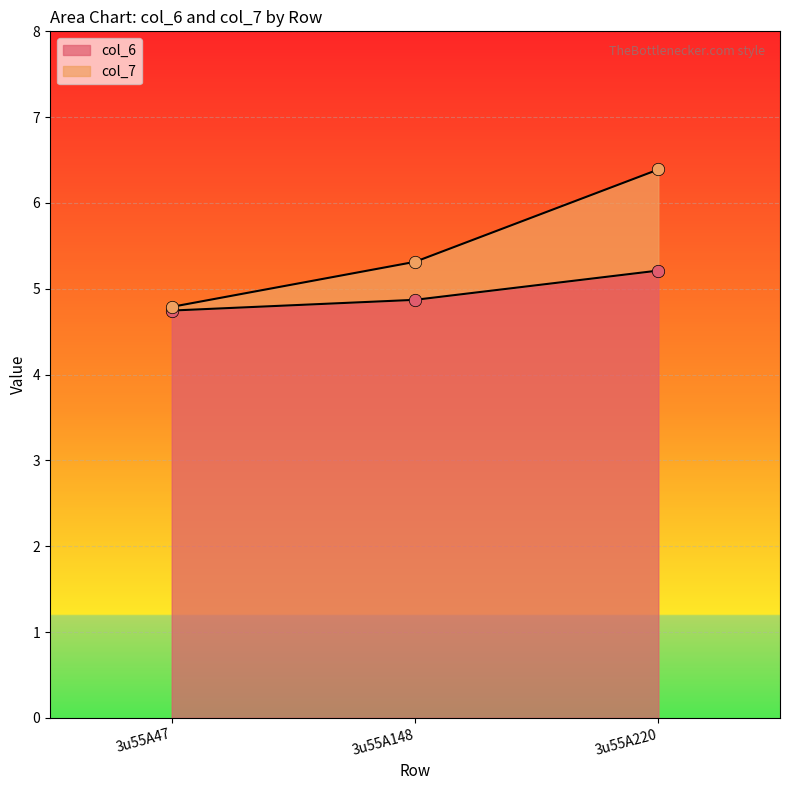

At how many categories does at least one series exceed 5?

2